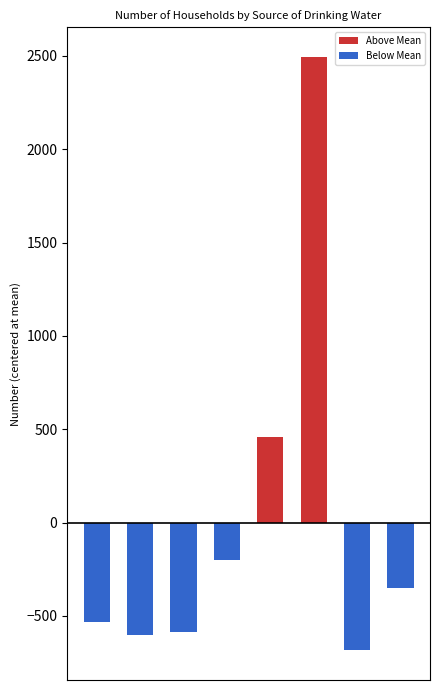

Reading right to left, extract all data points from this chart.

Above Mean: 0	0	2495	459	0	0	0	0
Below Mean: -348	-684	0	0	-199	-588	-602	-533